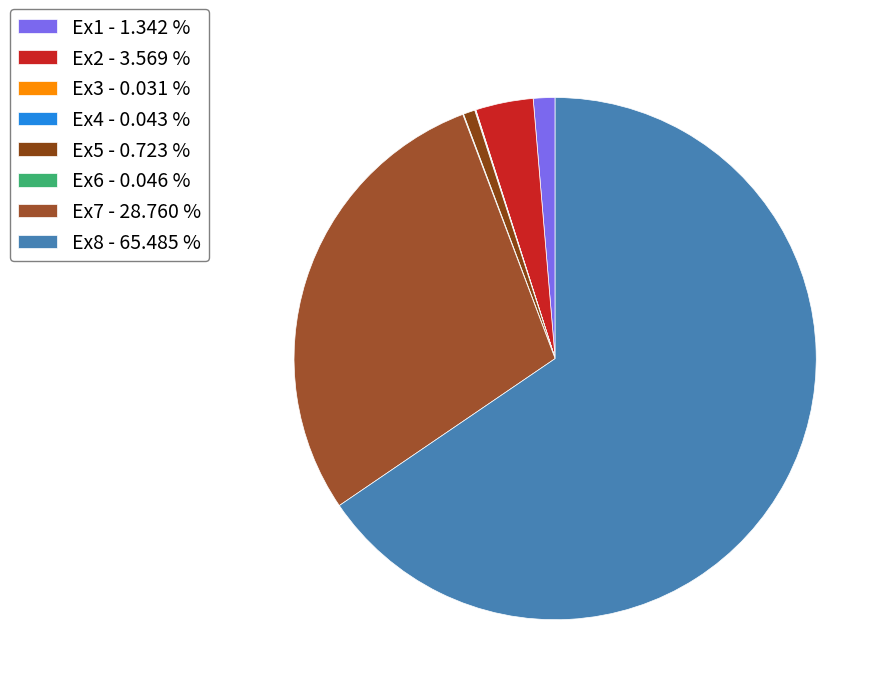

Which slice is the largest?

Ex8